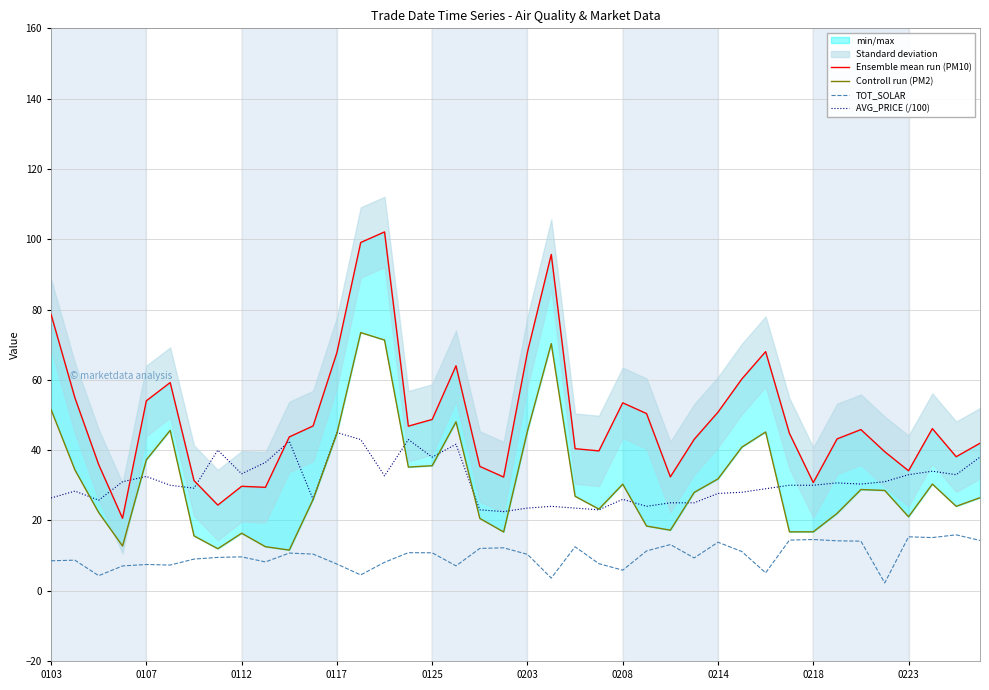

What is the spread (max minus min) of values at 18?

23.3